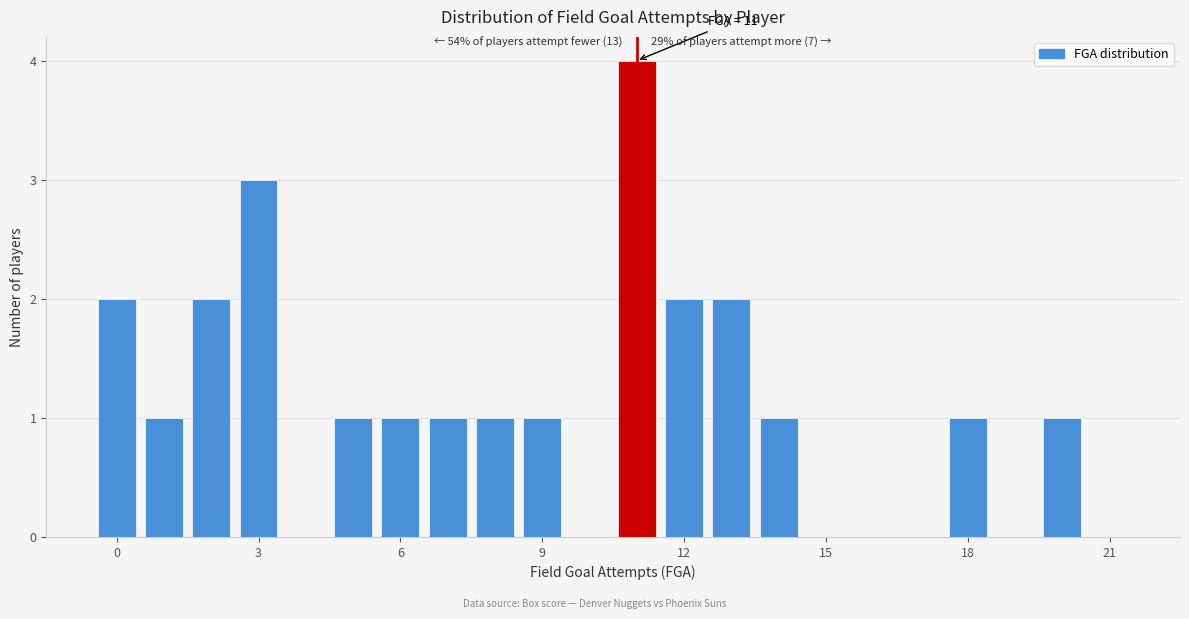

Read against the x-axis, roughly where is the centre of the tallest bar?

11.0